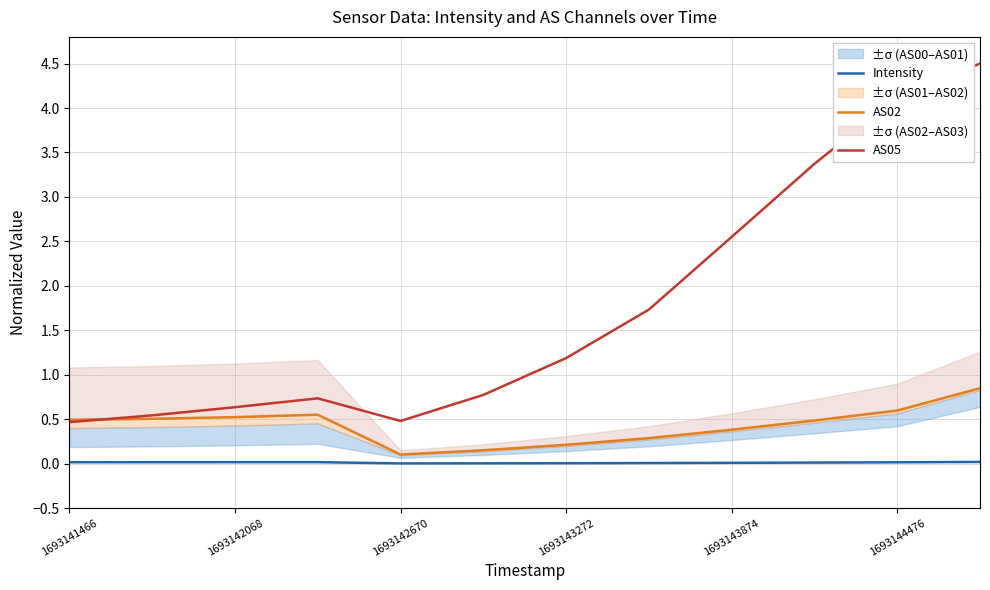

True or false: AS05 and Intensity cross at least once.

False